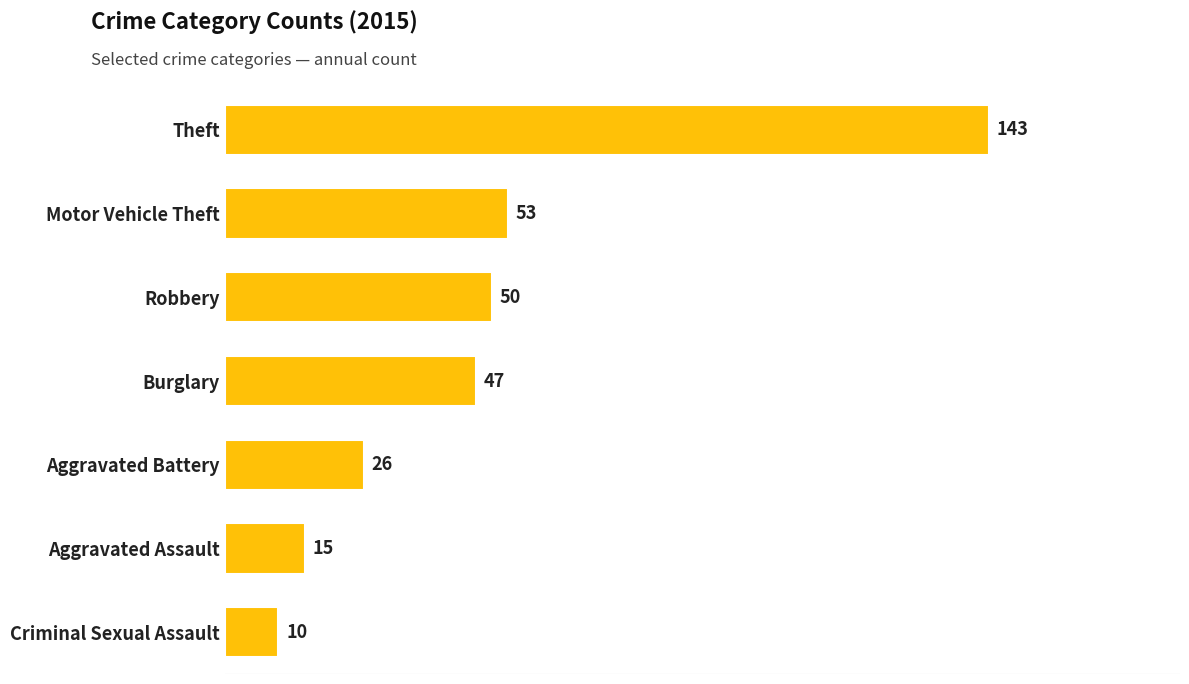

What is the difference between the second highest and minimum values?

43